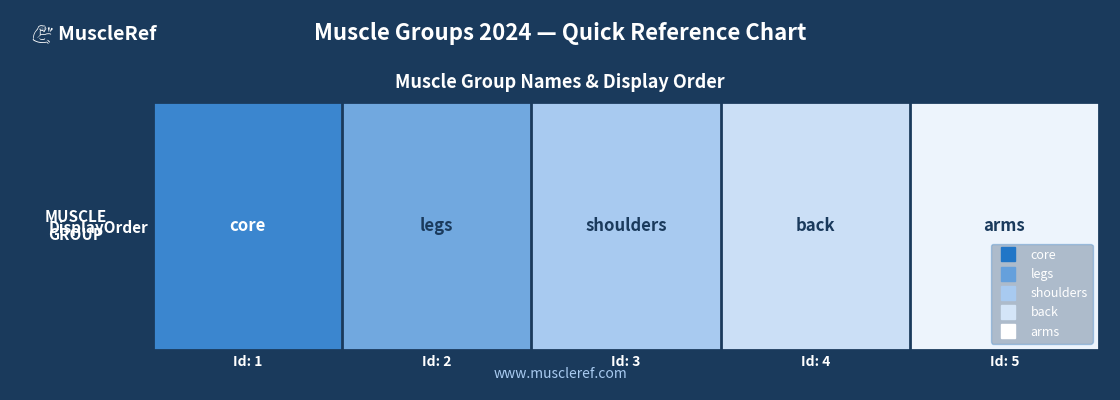

The chart shows a value of 0 at Id: 1. True or false?

False